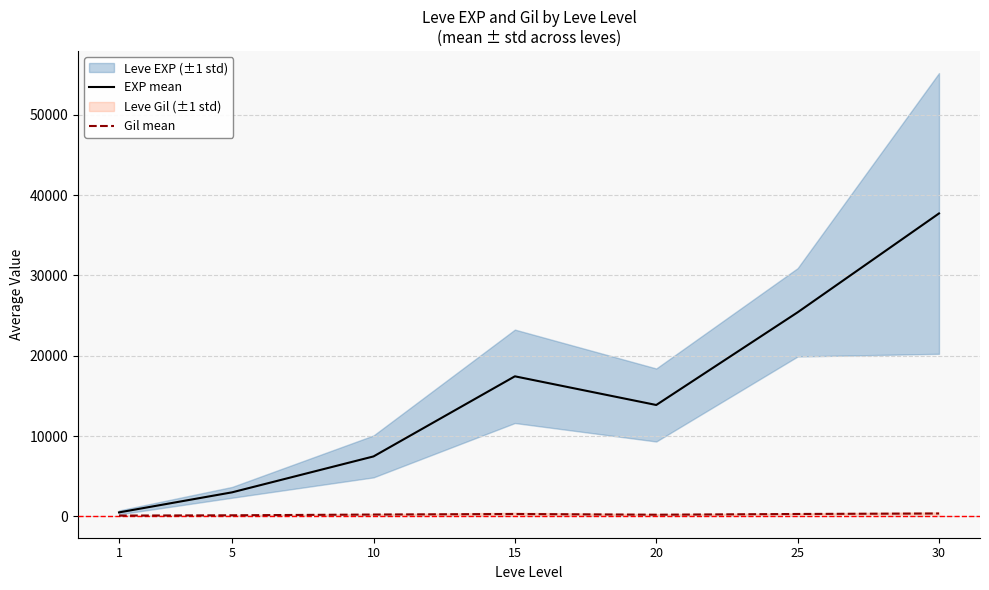

True or false: Gil mean has a value of 454.9 at 15.

False